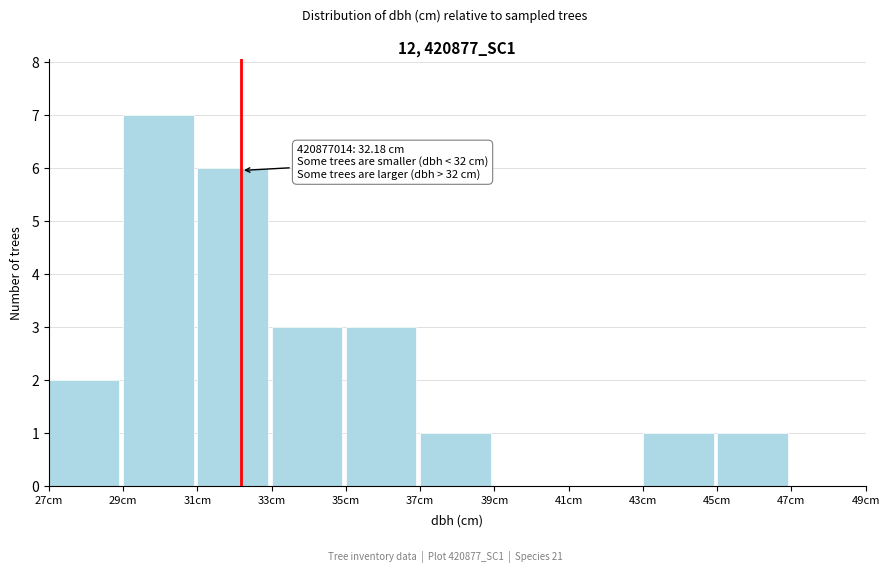

Over which range of the x-axis is the bar tallest?

29 to 31